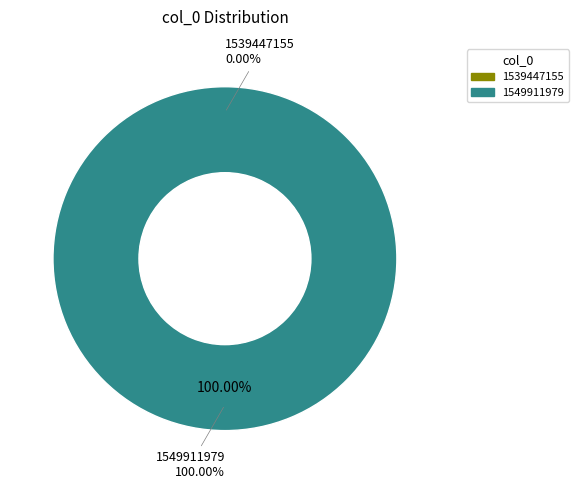

Is it true that 1549911979 is 90% of the pie?

False